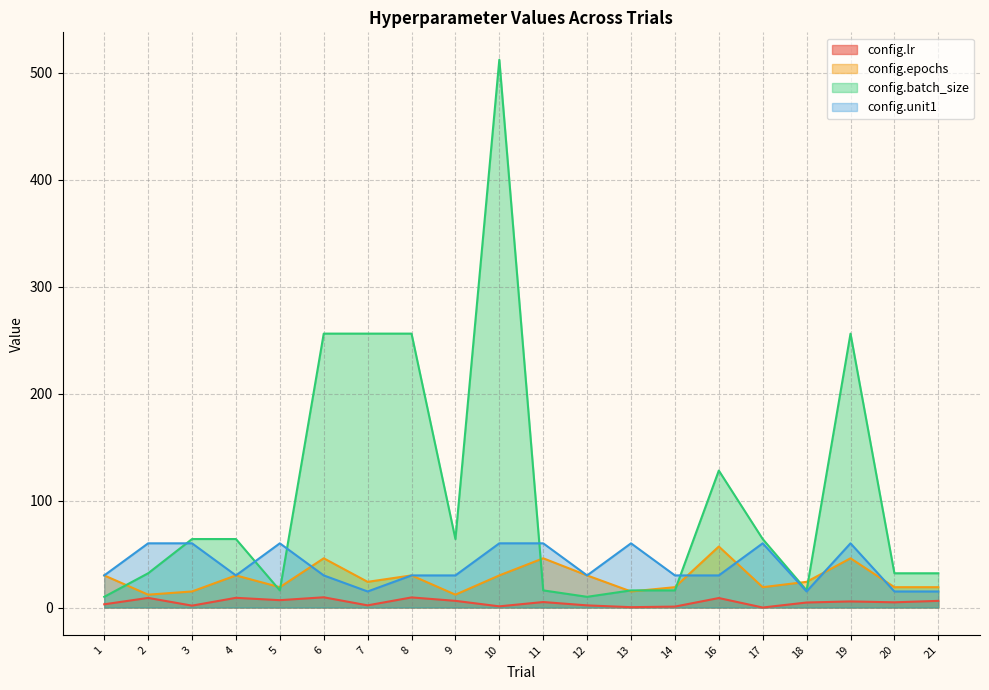

The config.lr series shows 1.4 at 7. True or false?

False